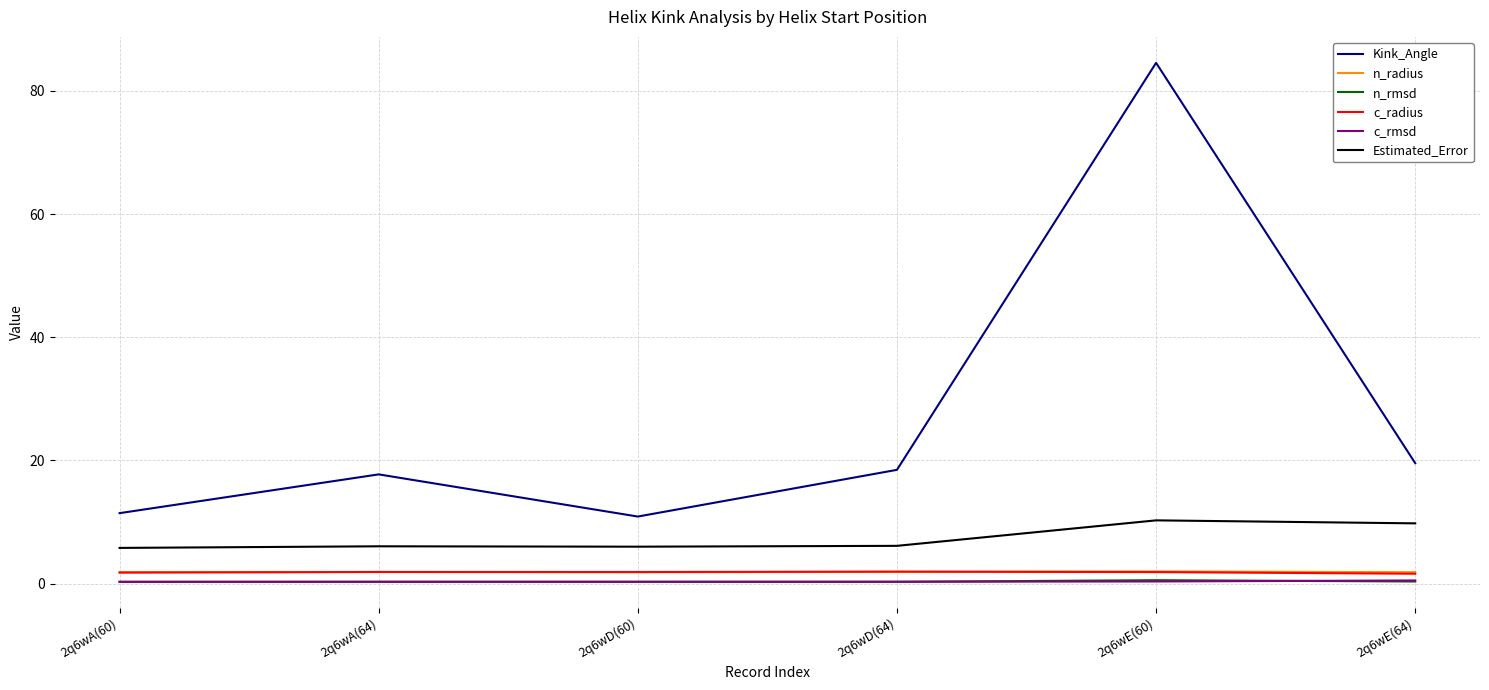

At which category is the sum across all series the highest?

2q6wE(60)